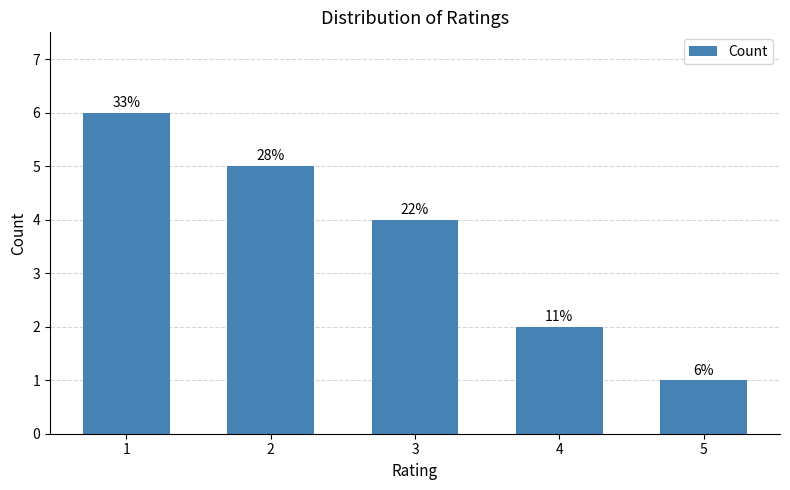

Reading left to right, list all the values displayed in this chart.

6	5	4	2	1